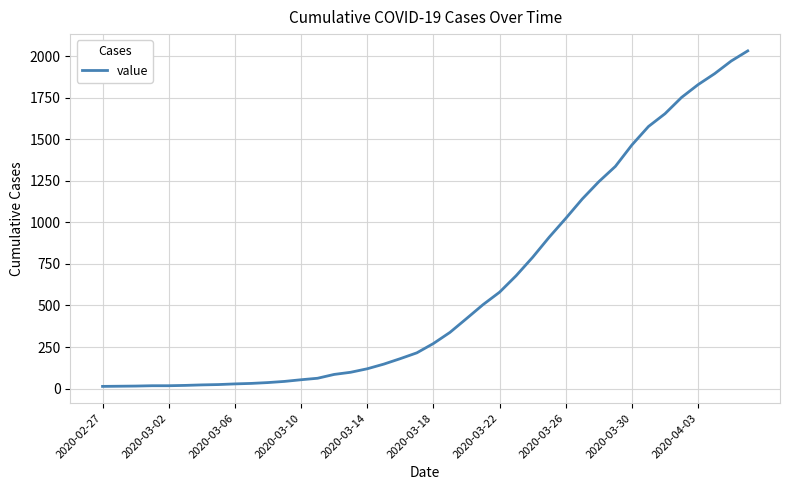

What is the difference between the maximum and minimum values?

2019